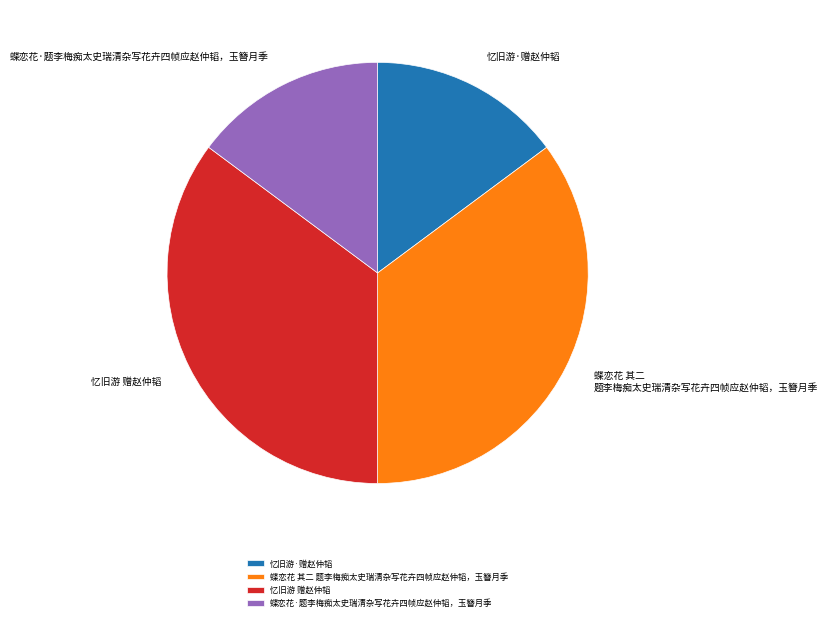

How many segments does this pie chart have?

4